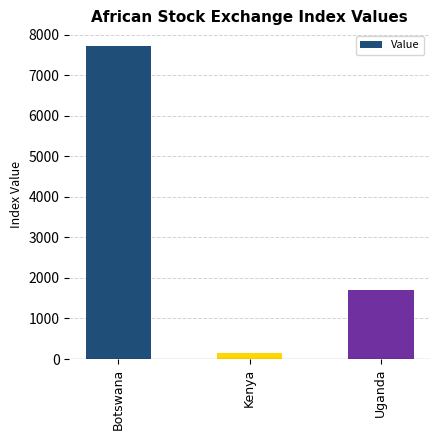

How many bars are there in total?

3